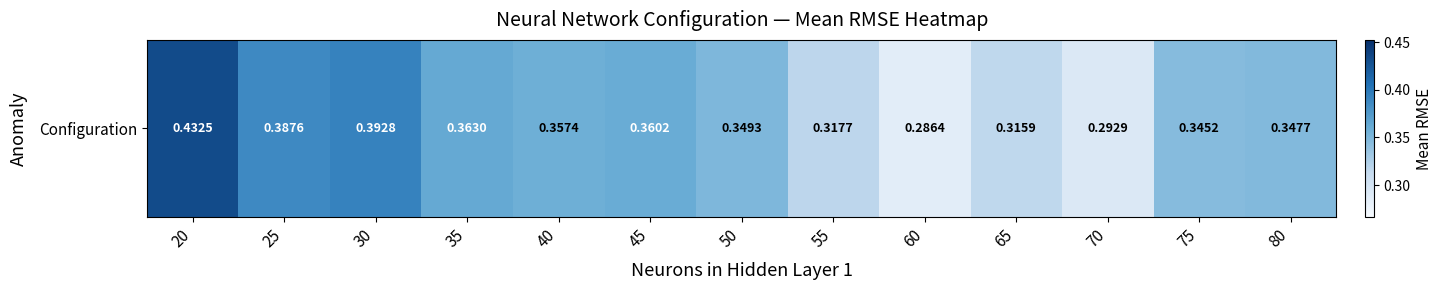

Which category has the highest value across all series?

20